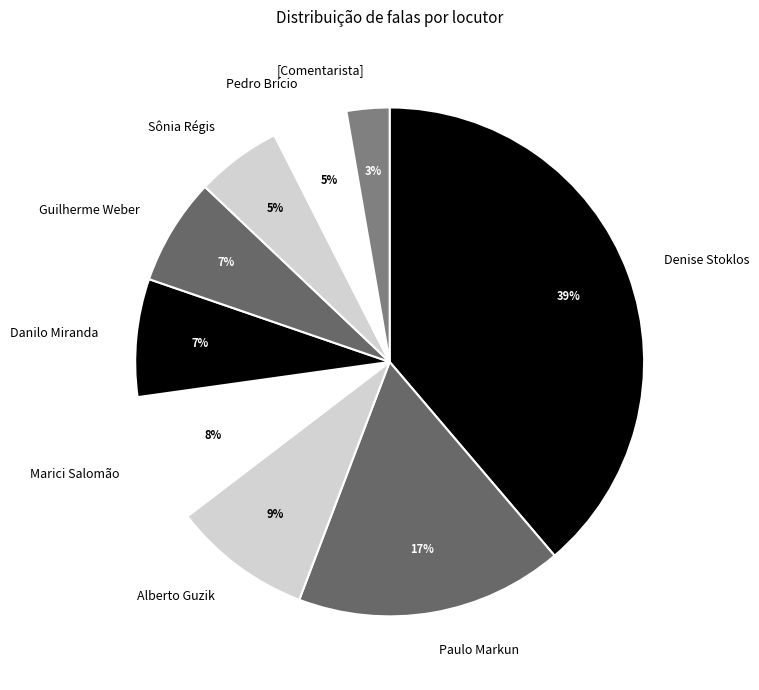

Combined, do [Comentarista] and Marici Salomão account for over 50%?

No